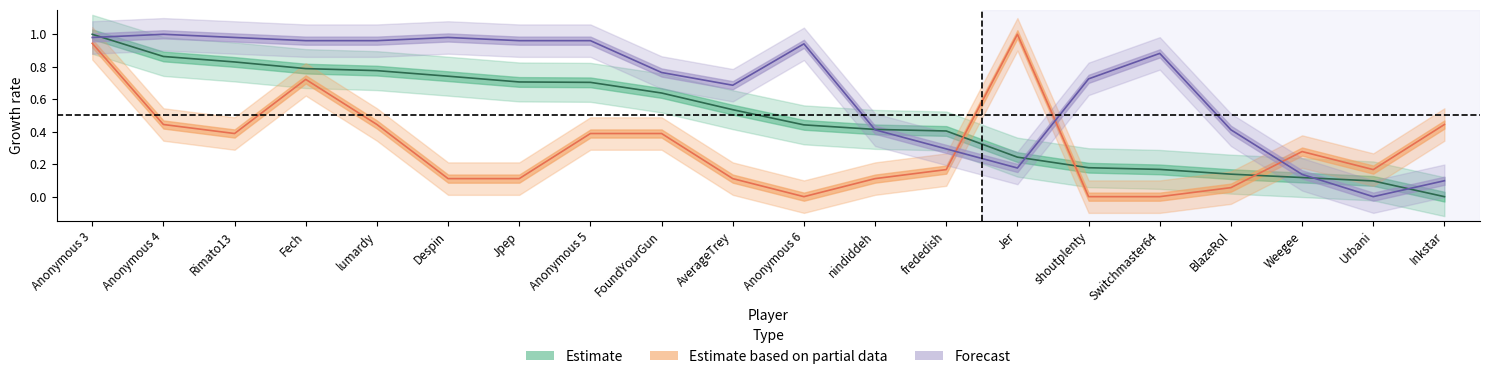

What is the sum of the Points values at Anonymous 4 and Anonymous 6?

1.3